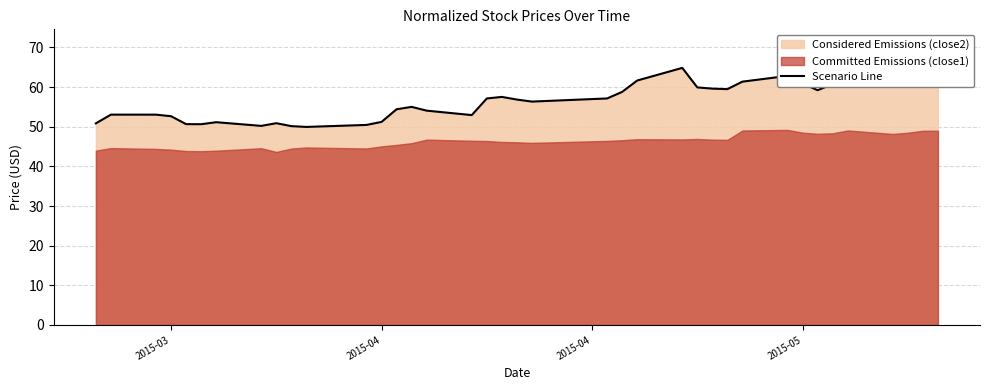

How many interior local peaks (higher than both neighbors) does the data have?

9